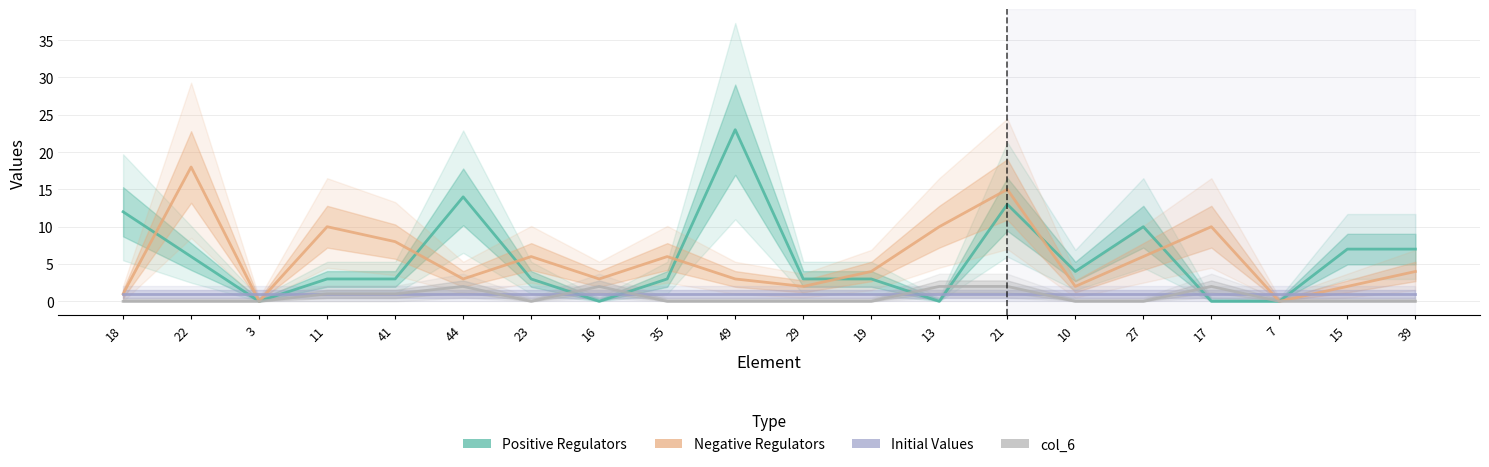

Which series has the largest total across all categories?

Positive Regulators